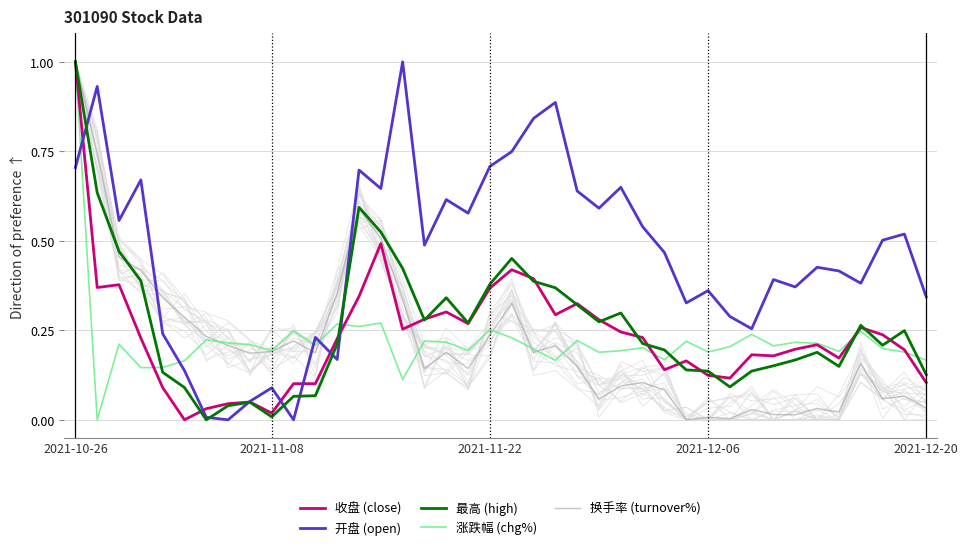

What are all the series names shown in the legend?

收盘 (close), 开盘 (open), 最高 (high), 涨跌幅 (chg%), 换手率 (turnover%)